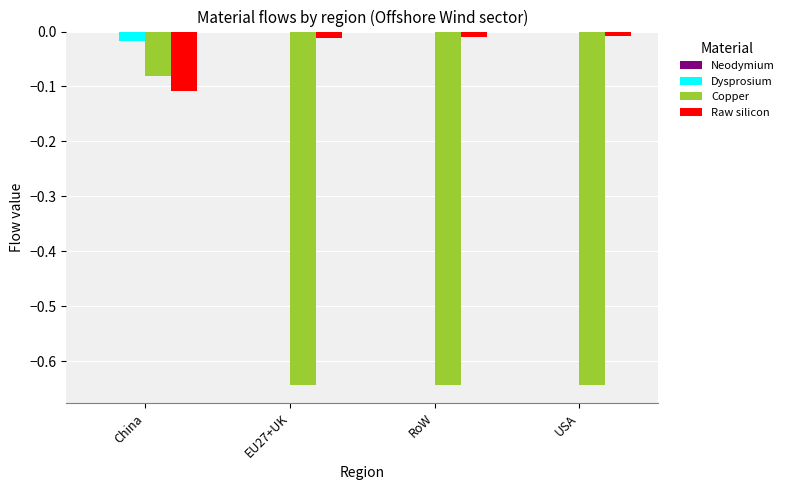

Which series has the largest total across all categories?

Dysprosium